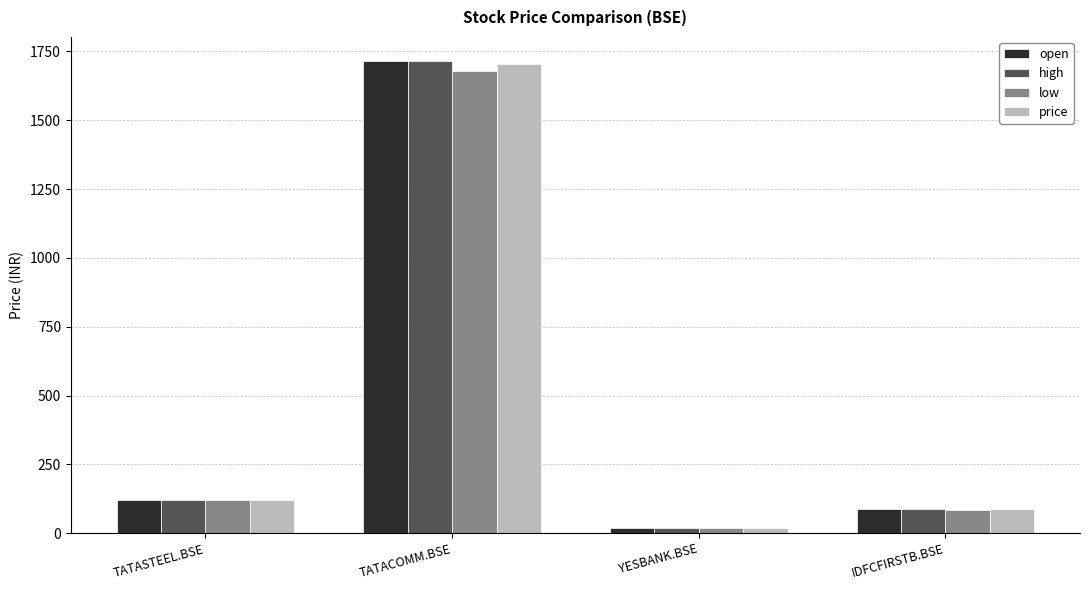

Count the number of data series in this chart.

4